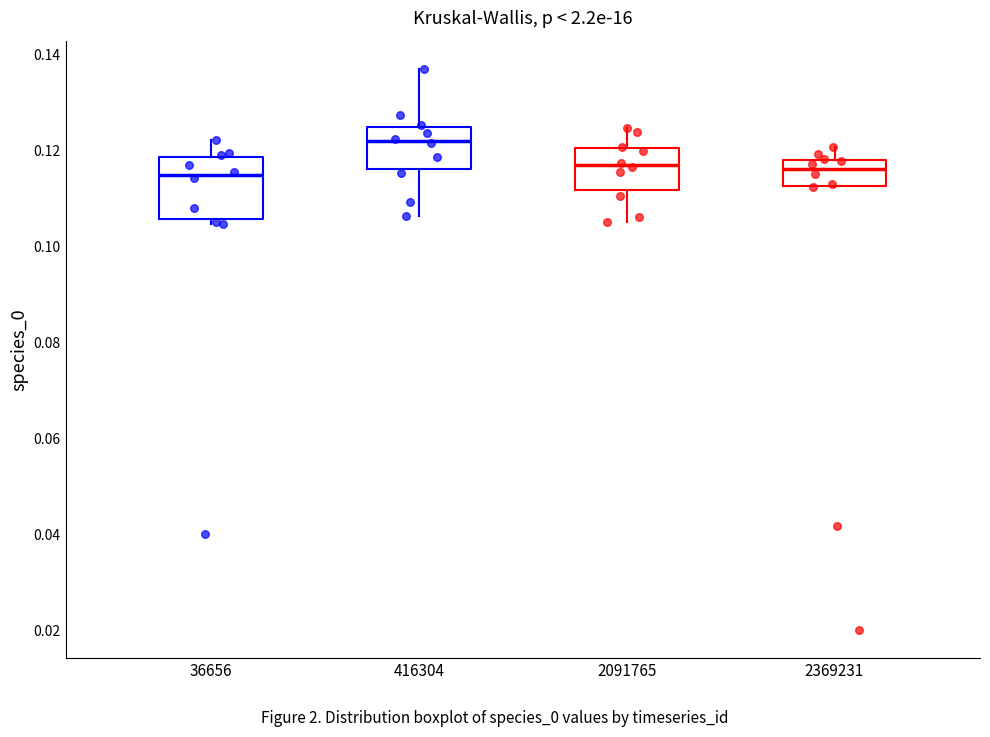

Where is the upper edge of the box at x = 2369231 on the y-axis? The values are not printed on the chart, so give them approximately, as read against the axis.

0.118